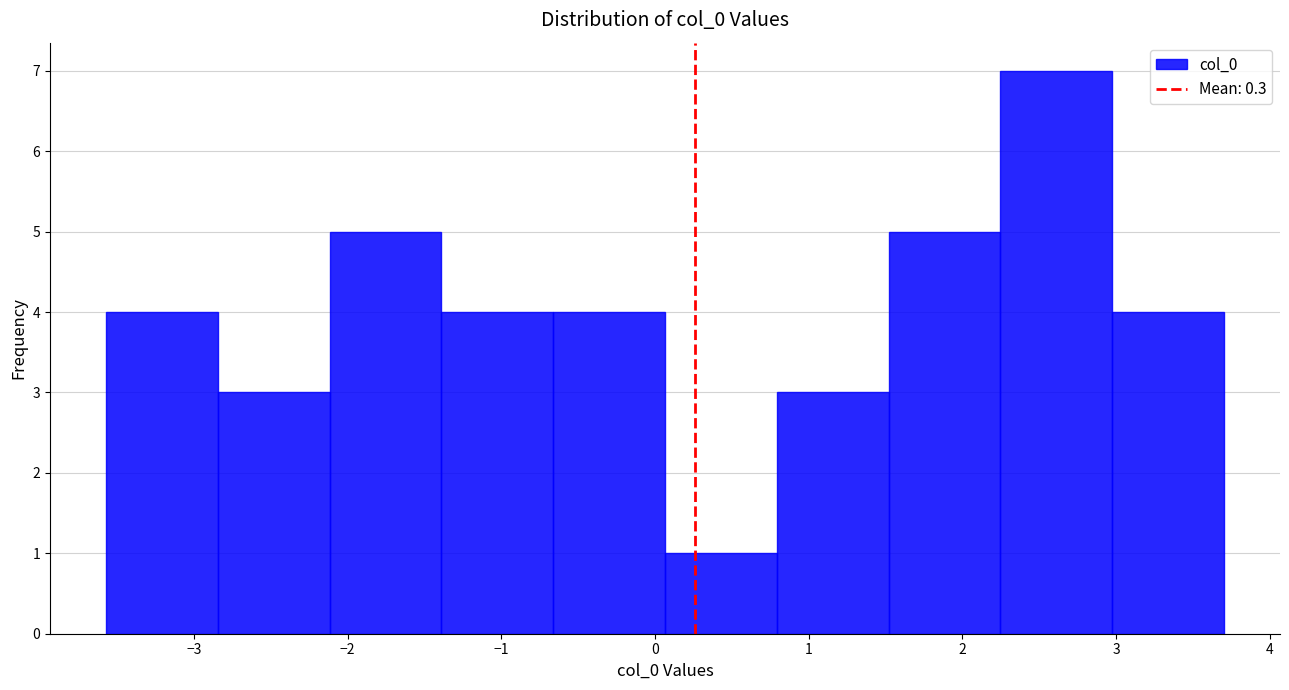

Over which range of the x-axis is the bar tallest?

2.2 to 3.0